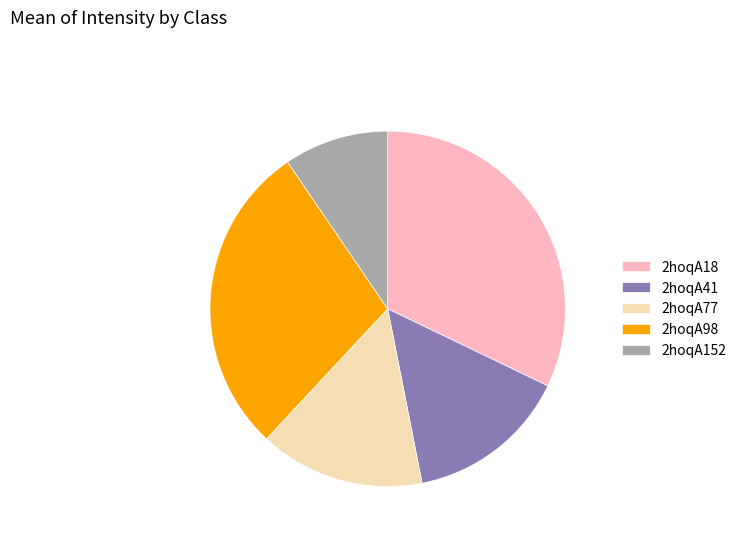

Is there any slice that represents more than half of the pie?

No